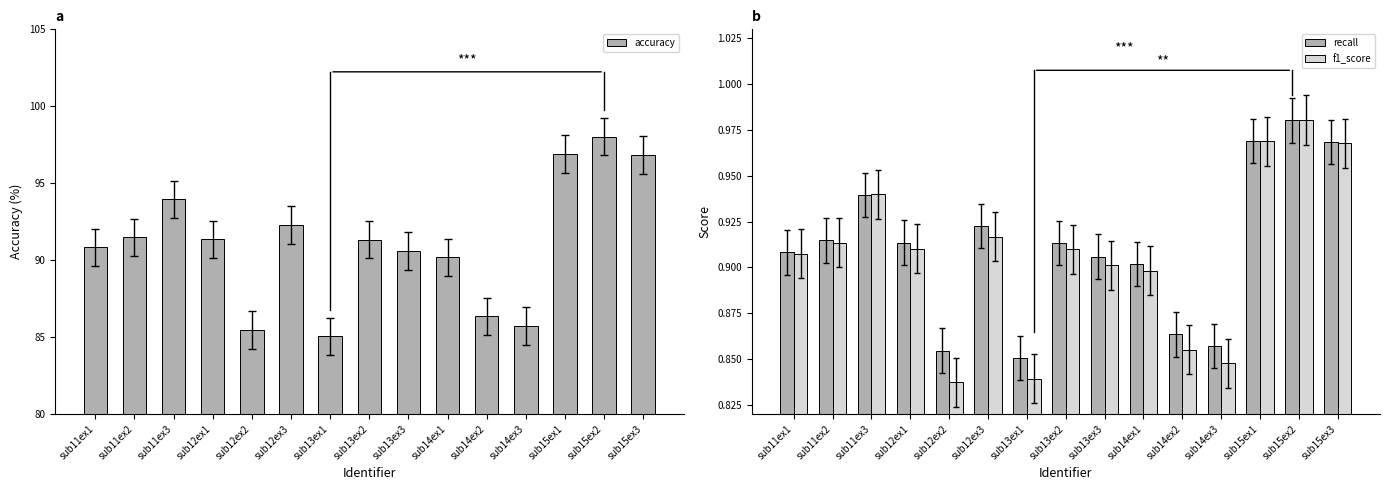

Which series has the widest spread of values?

accuracy